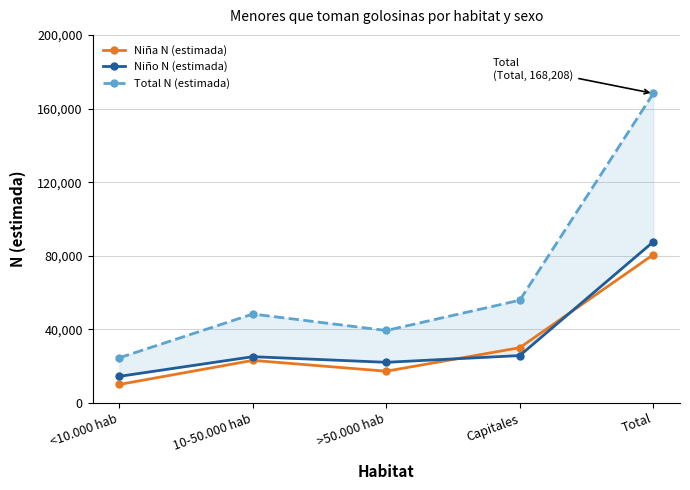

What is the value of the Niño N (estimada) point at the 3rd from the left?

22117